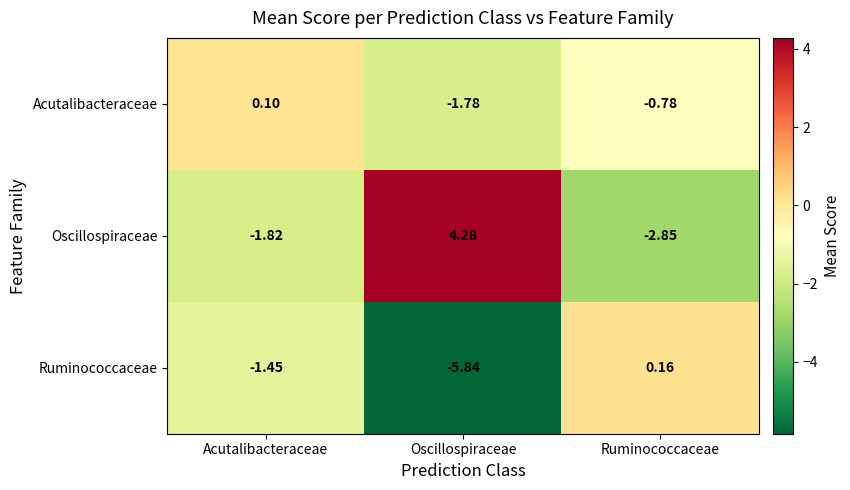

Between Acutalibacteraceae and Oscillospiraceae, which series saw the biggest shift?

Oscillospiraceae